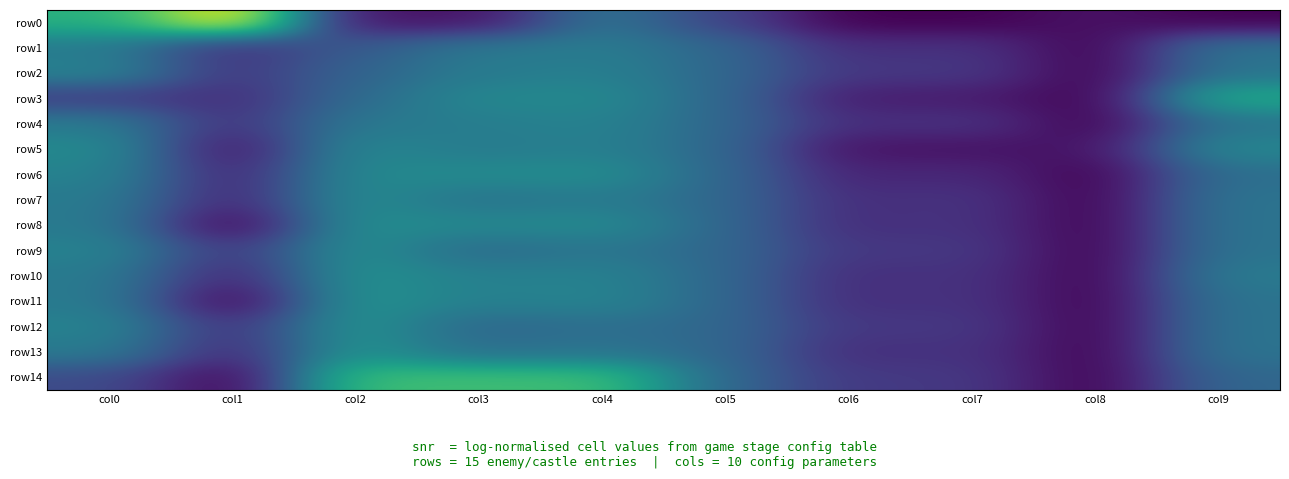

Which category has the highest value across all series?

col1